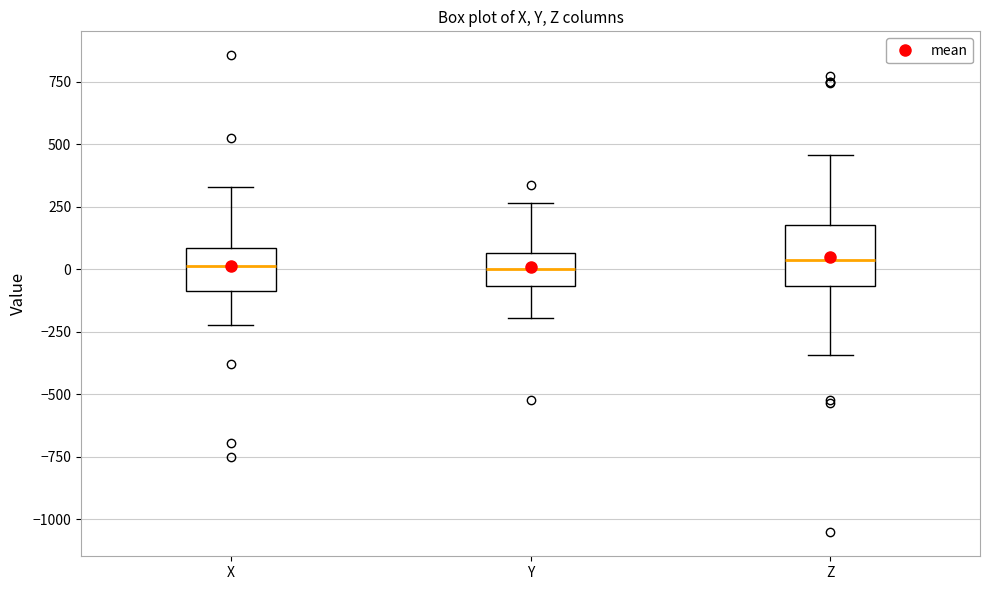

Where does the upper whisker of the box for Z end on the y-axis? The values are not printed on the chart, so give them approximately, as read against the axis.

450